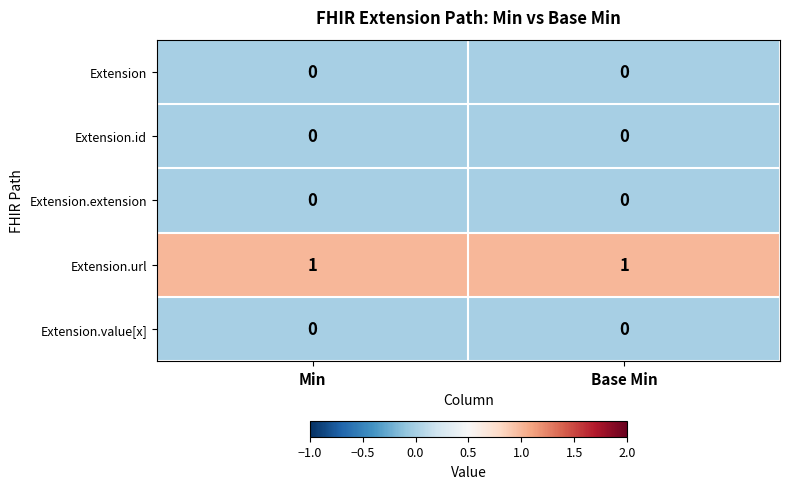

The Extension.extension series shows 0 at Min. True or false?

True